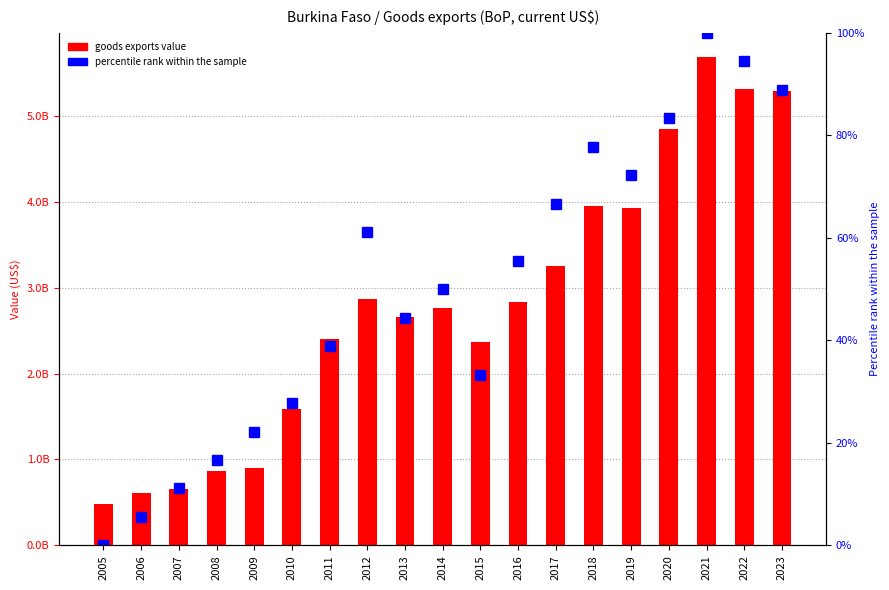

The percentile rank within the sample series shows 96.1 at 2016. True or false?

False